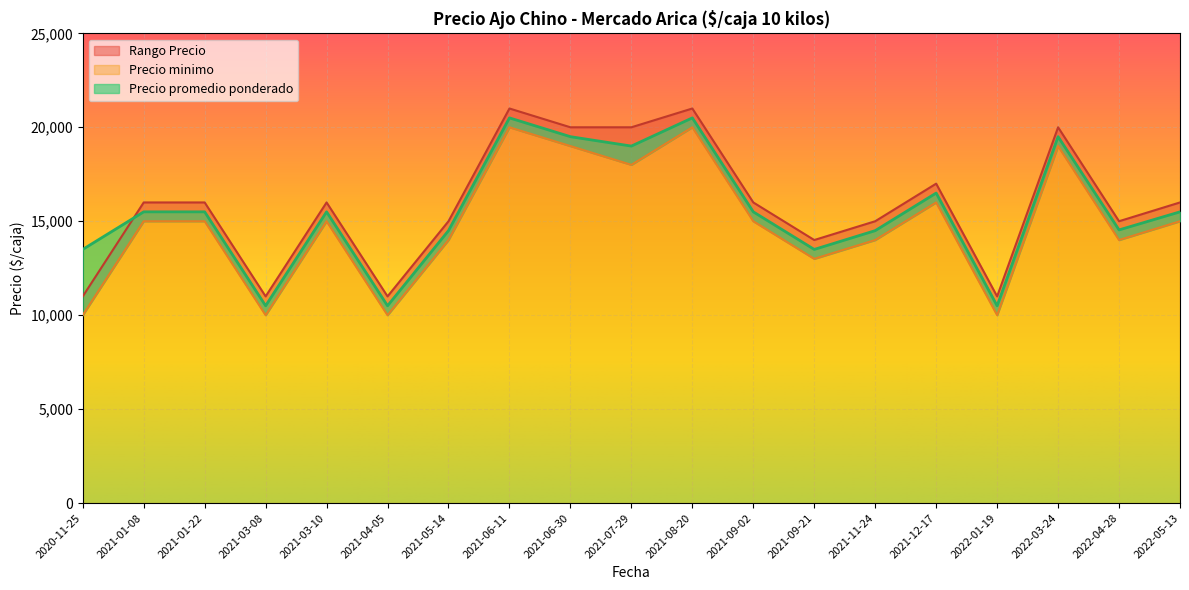

True or false: Precio minimo and Precio promedio ponderado cross at least once.

False